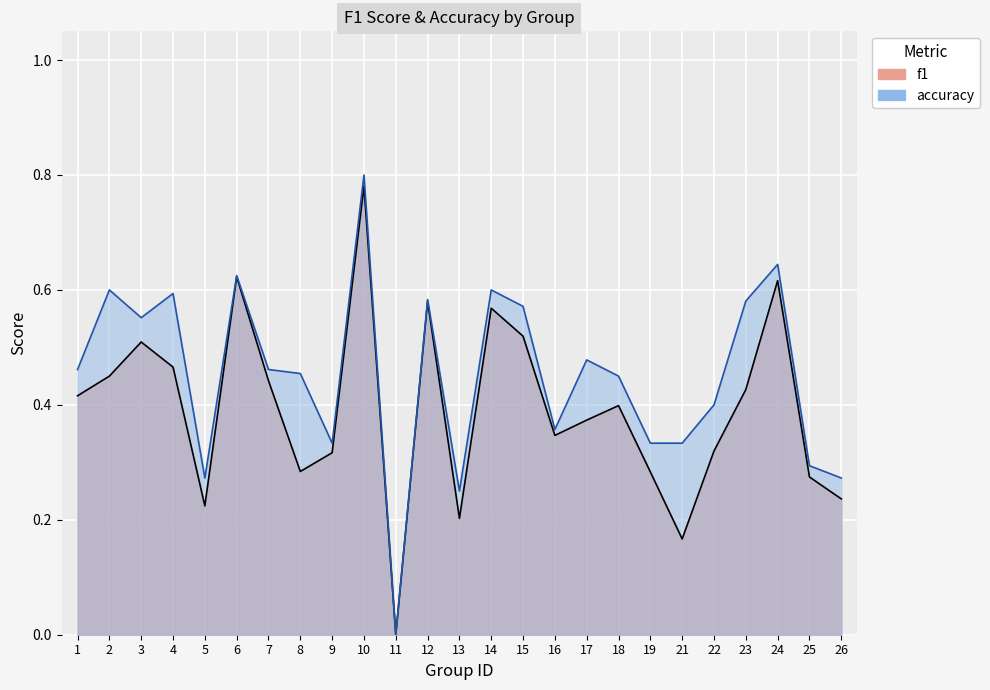

Between 16 and 2, which is larger?

2